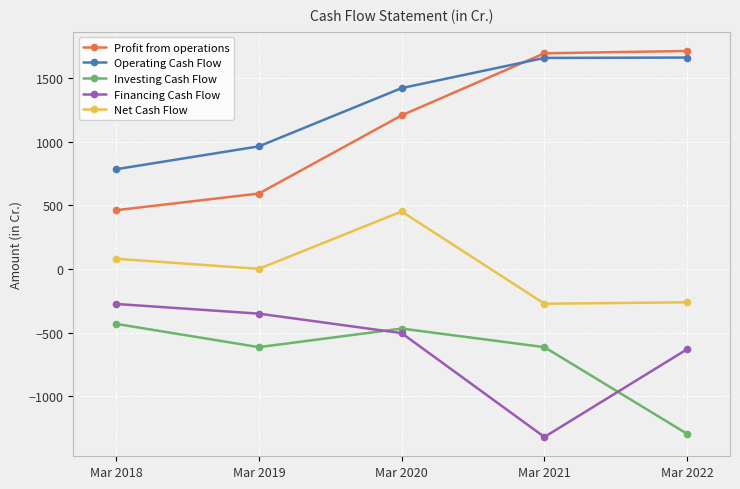

What is the value of the Net Cash Flow point at the 5th from the left?

-260.2